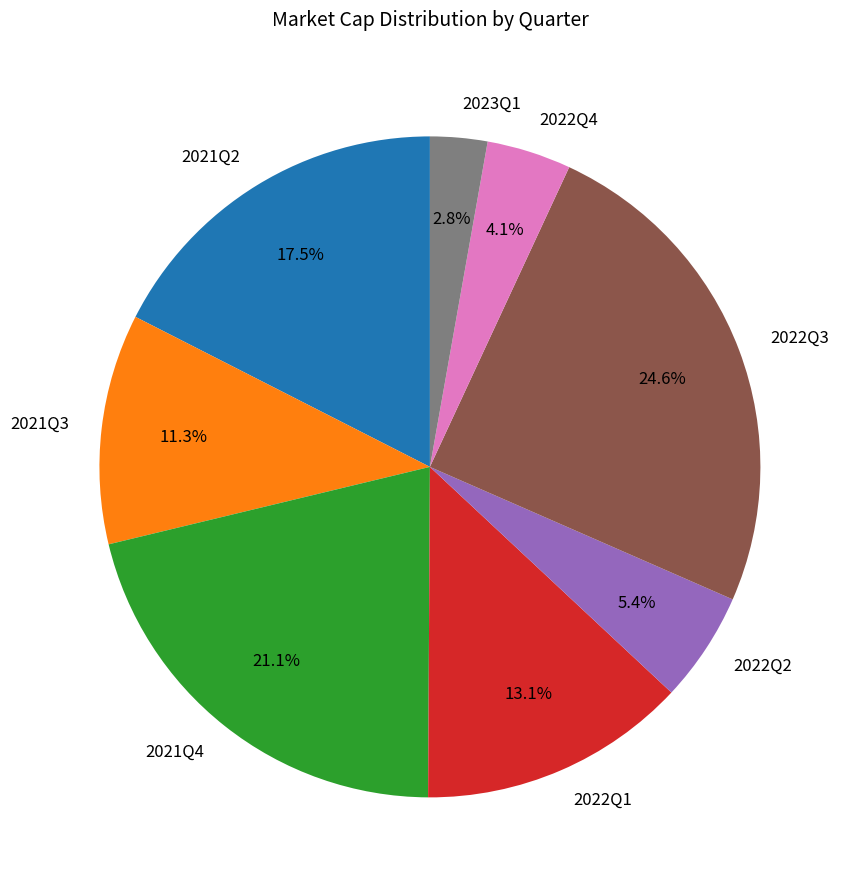

True or false: 2022Q1 accounts for 26% of the total.

False